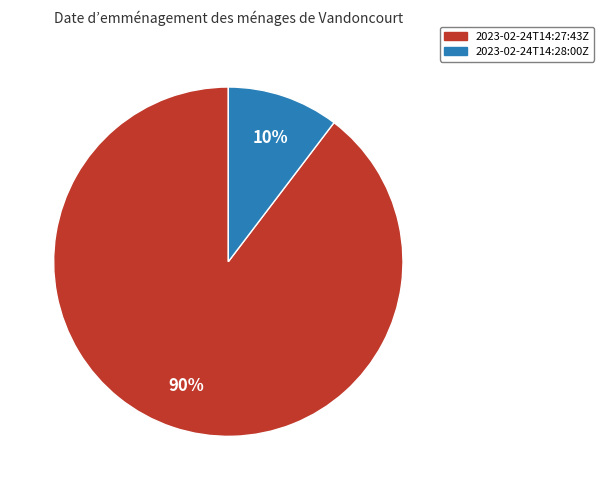

To the nearest percent, what is the average slice percentage?

50%